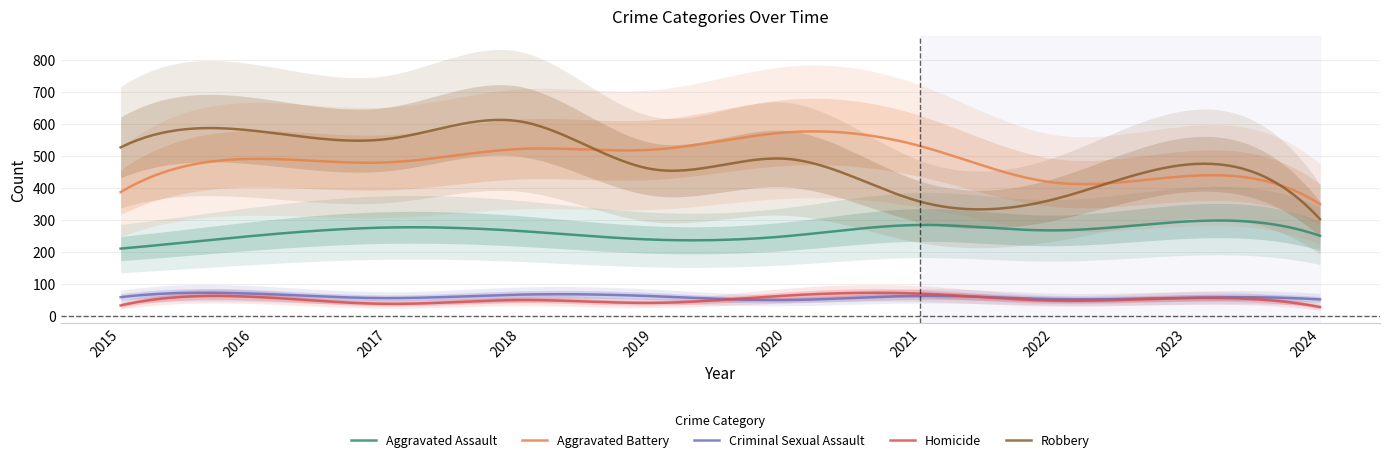

At which category does Aggravated Battery reach its first local peak?

2016